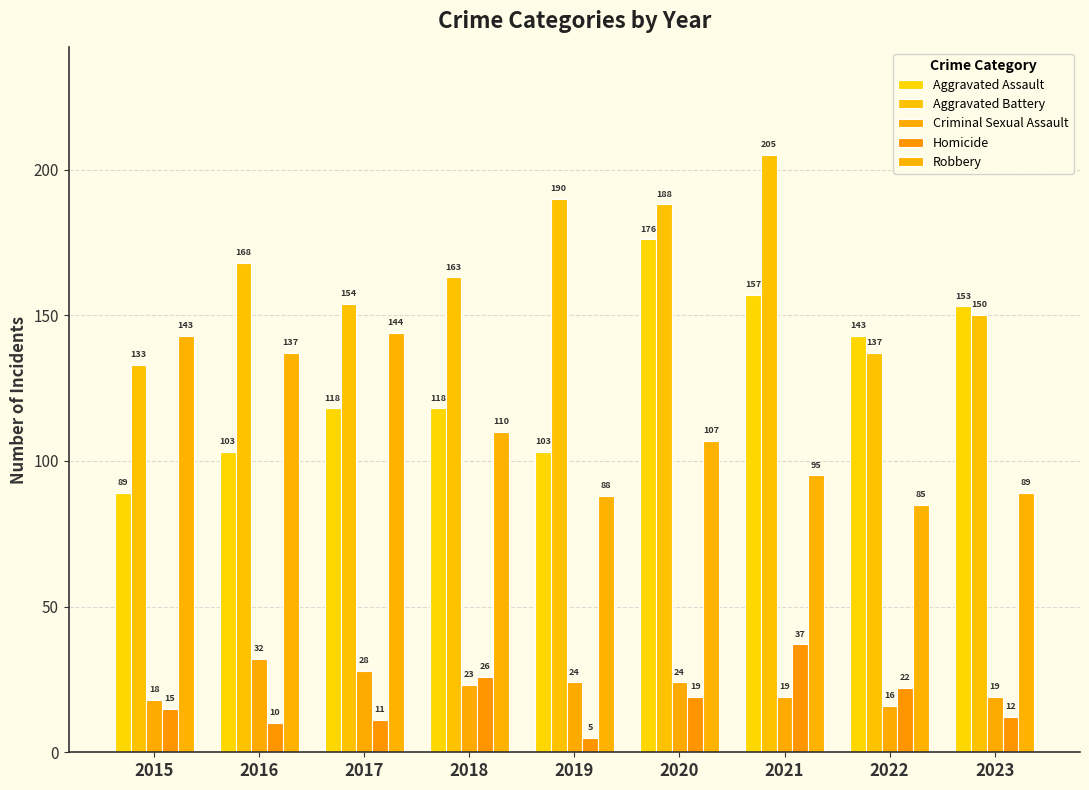

How many bars are there in total?

45